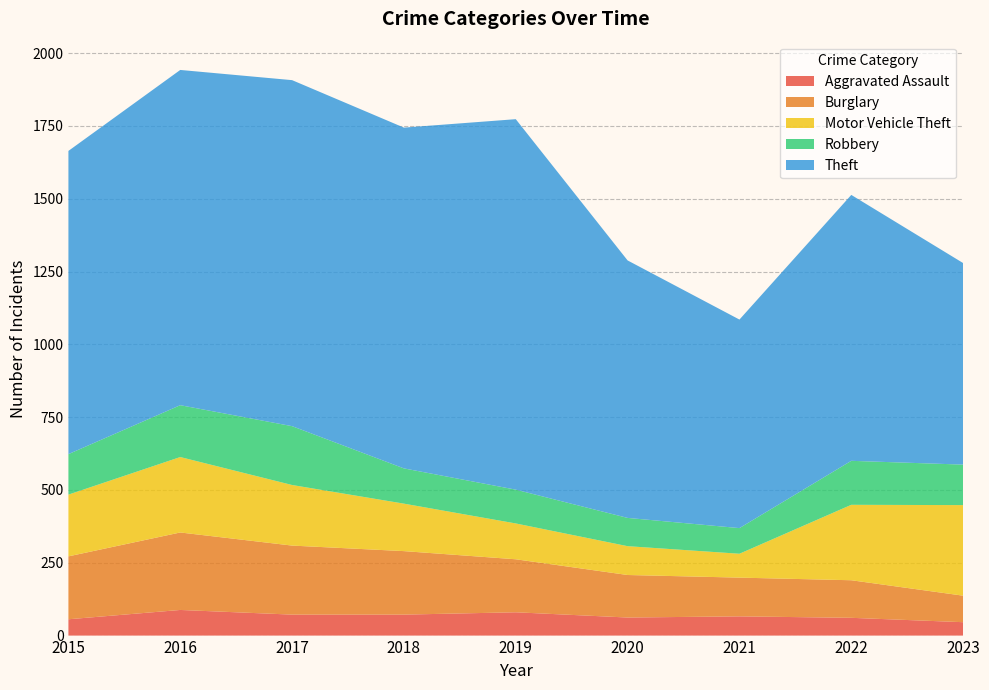

Reading left to right, list all the values displayed in this chart.

Aggravated Assault: 56	88	72	72	80	62	66	61	46
Burglary: 216	266	237	218	182	146	133	129	91
Motor Vehicle Theft: 212	259	208	163	123	99	82	259	311
Robbery: 139	178	202	121	116	97	88	151	139
Theft: 1041	1151	1188	1170	1272	884	716	913	692